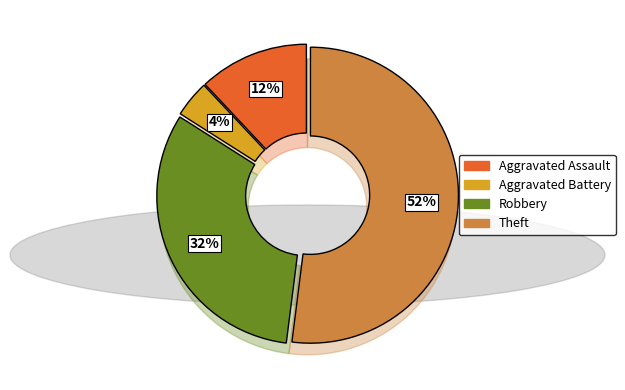

Is there a majority slice in this chart?

Yes